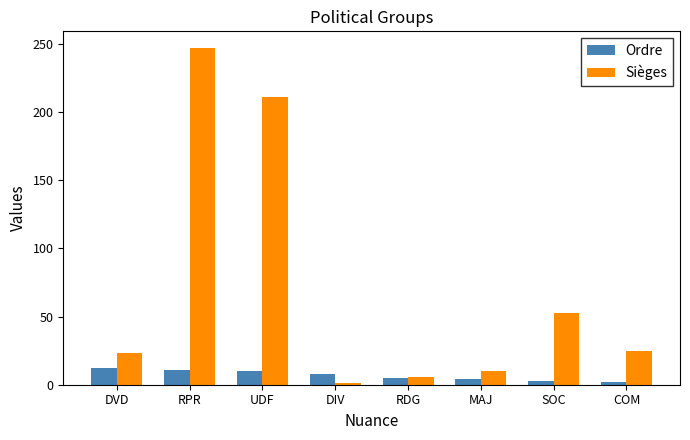

Which series has the widest spread of values?

Sièges